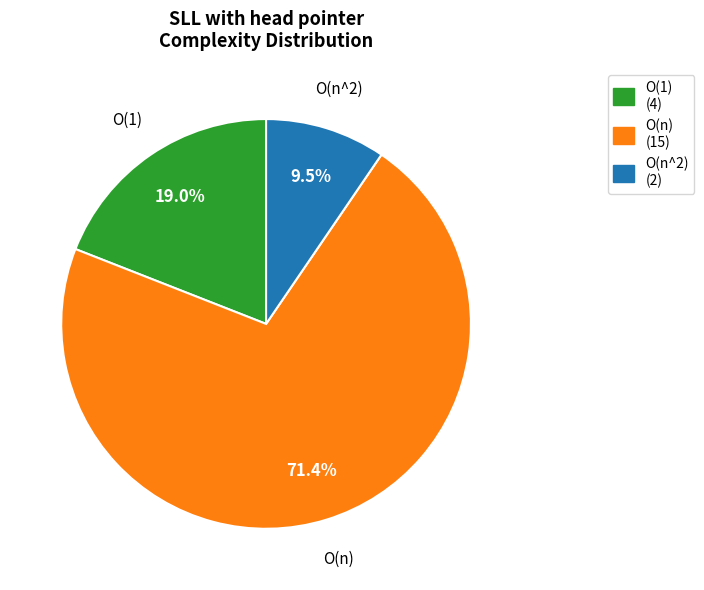

What is the majority slice?

O(n) (15)